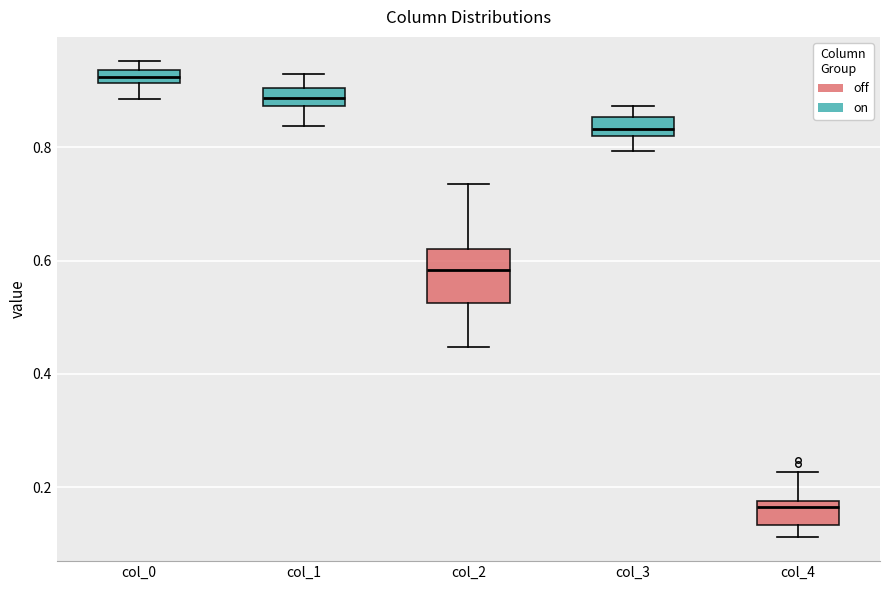

Which box's median line is the highest?

col_0